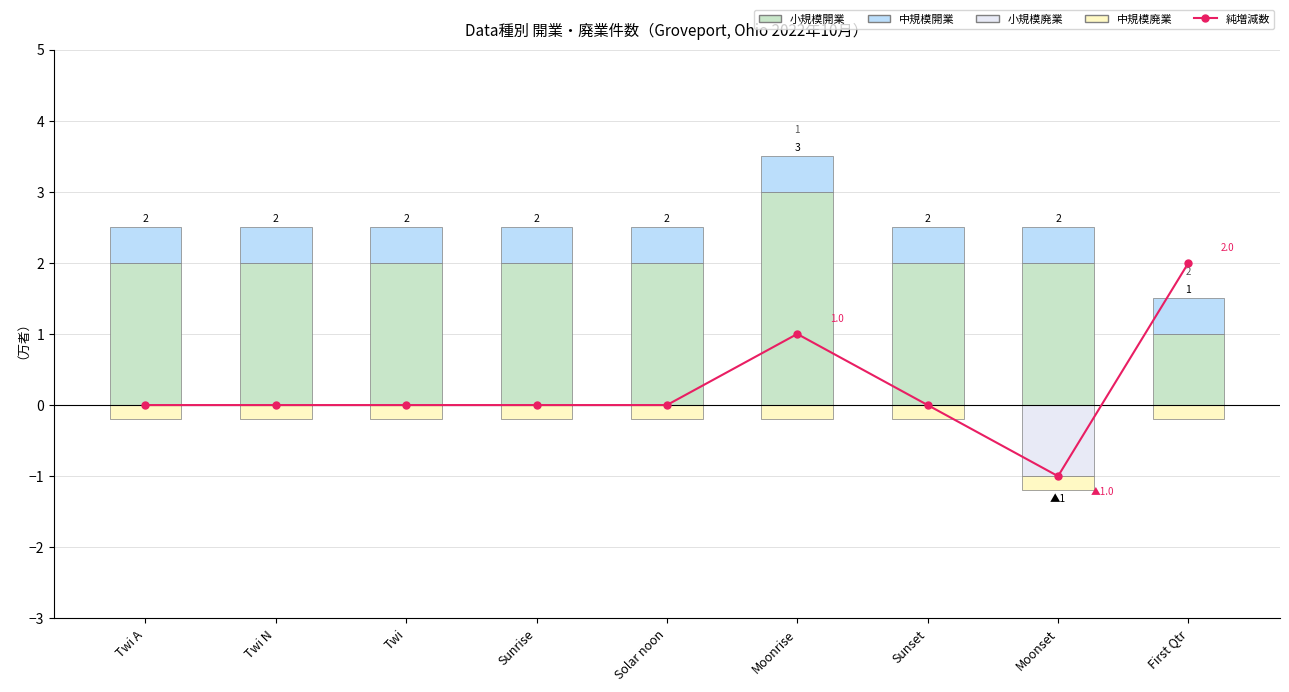

At which category does the chart reach its peak across all series?

Moonrise